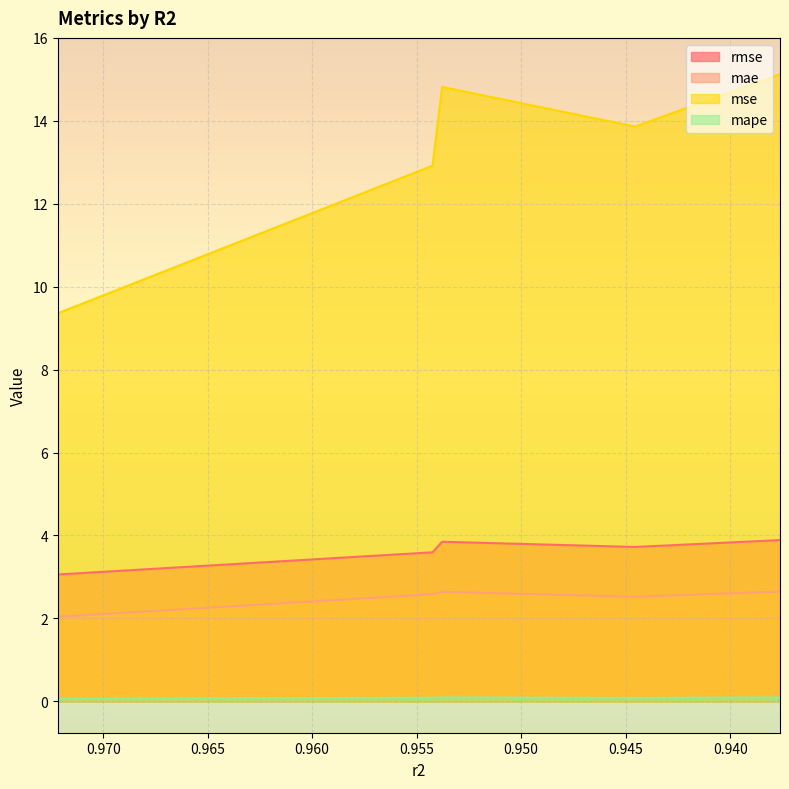

Rank the categories by mae value from lowest to highest.

0.9721700340788644, 0.9445505728077337, 0.9542410316939556, 0.9537810955350984, 0.937614520746532